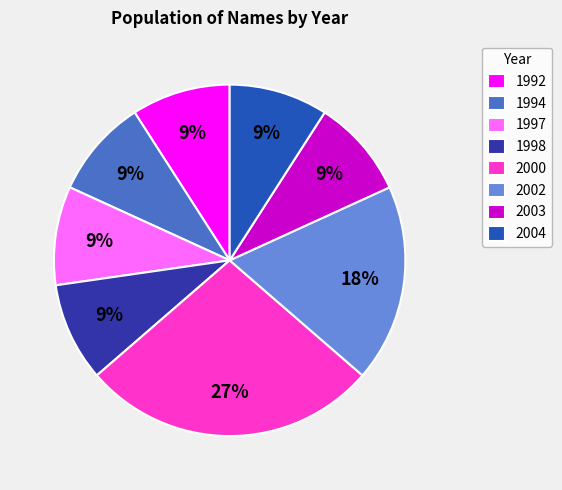

Does 2003 account for over 50% of the chart?

No